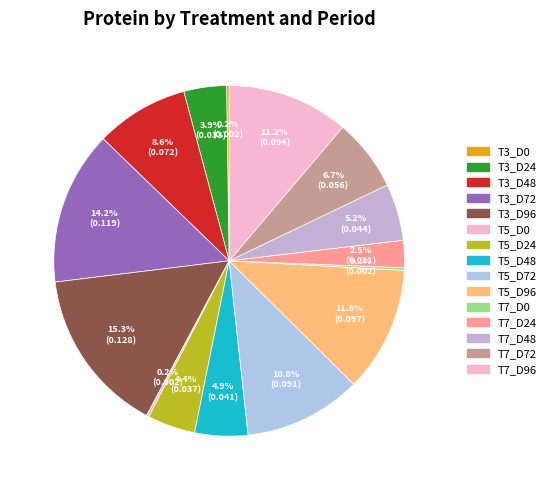

To the nearest percent, what portion does T3_D48 represent?

9%